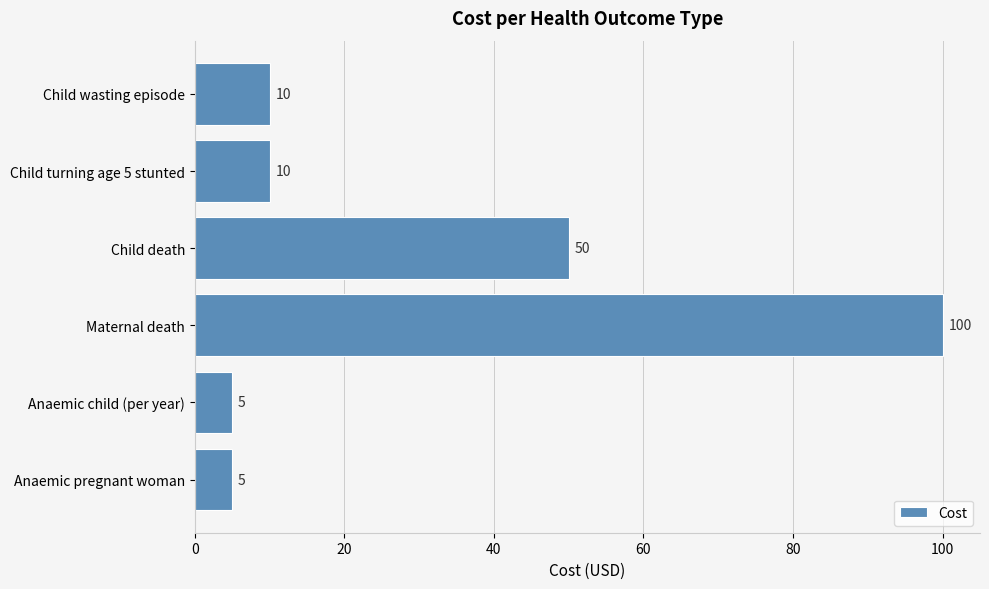

How many bars are there in total?

6